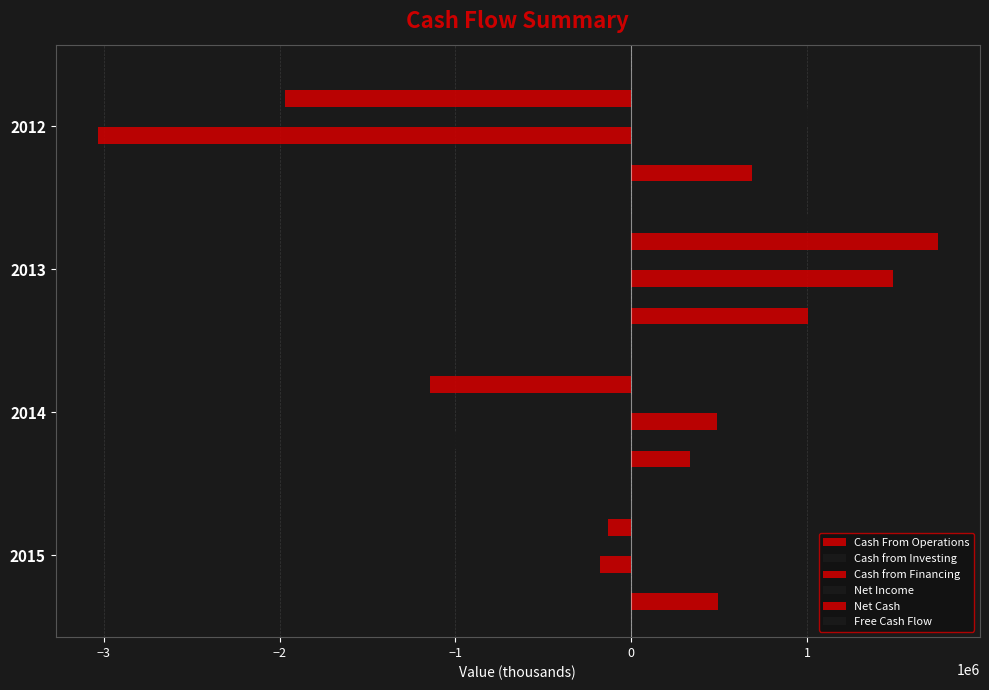

What is the value of the Net Income bar at the 3rd from the left?

698990